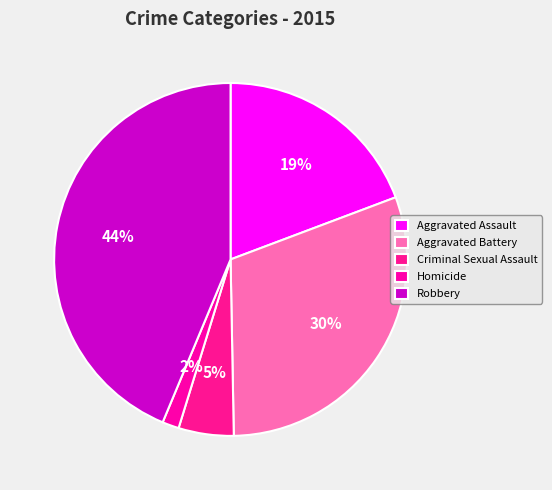

Does Robbery account for over 50% of the chart?

No